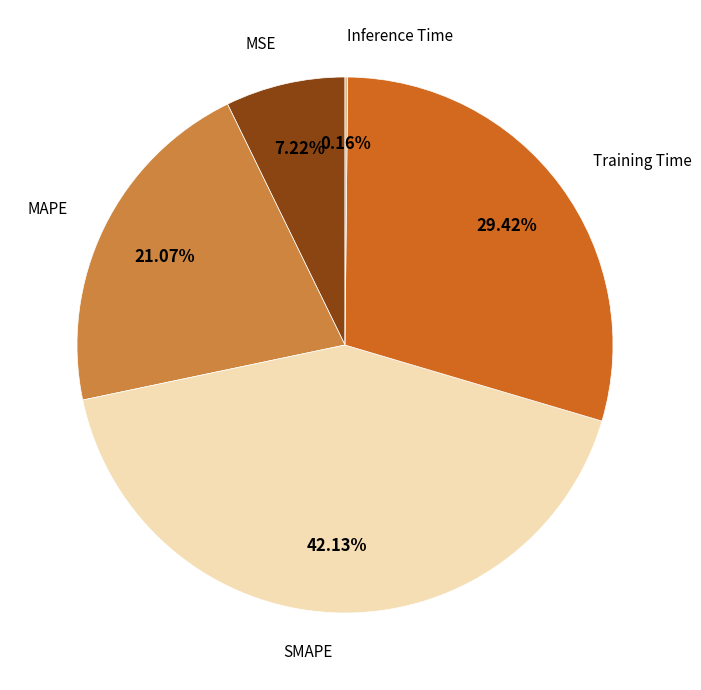

Is there any slice that represents more than half of the pie?

No